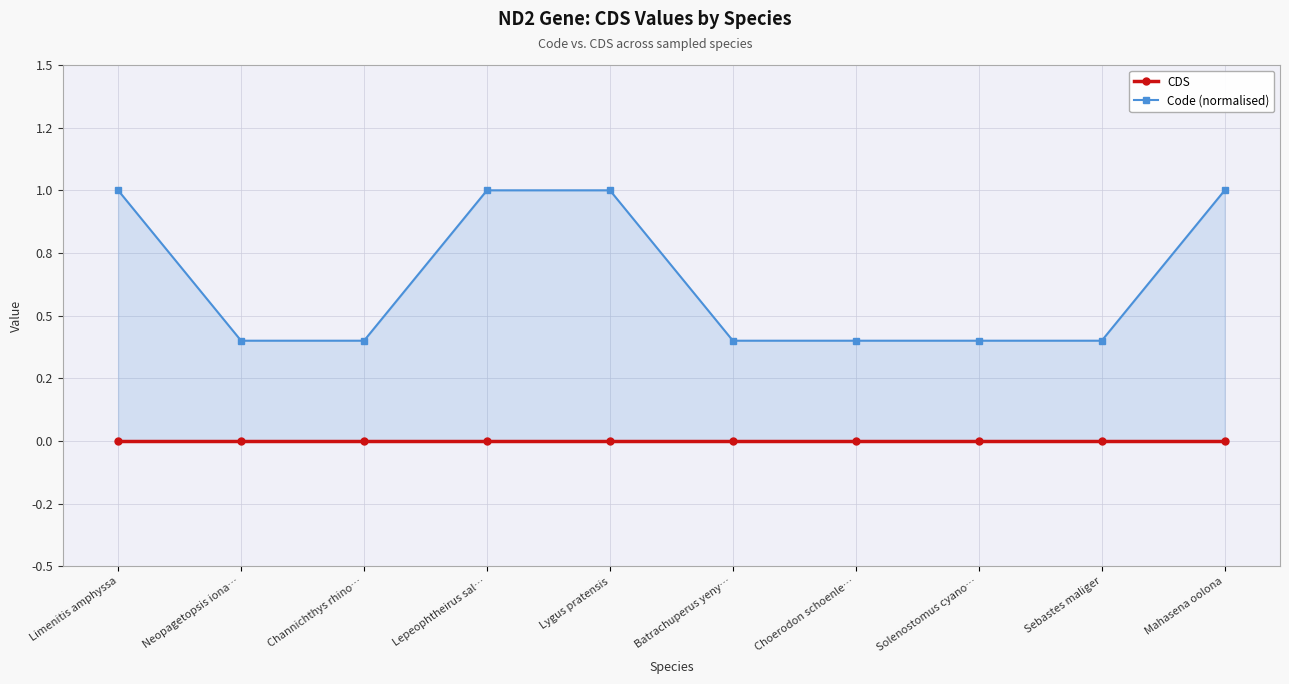

Which category has the lowest value in the CDS series?

Limenitis amphyssa